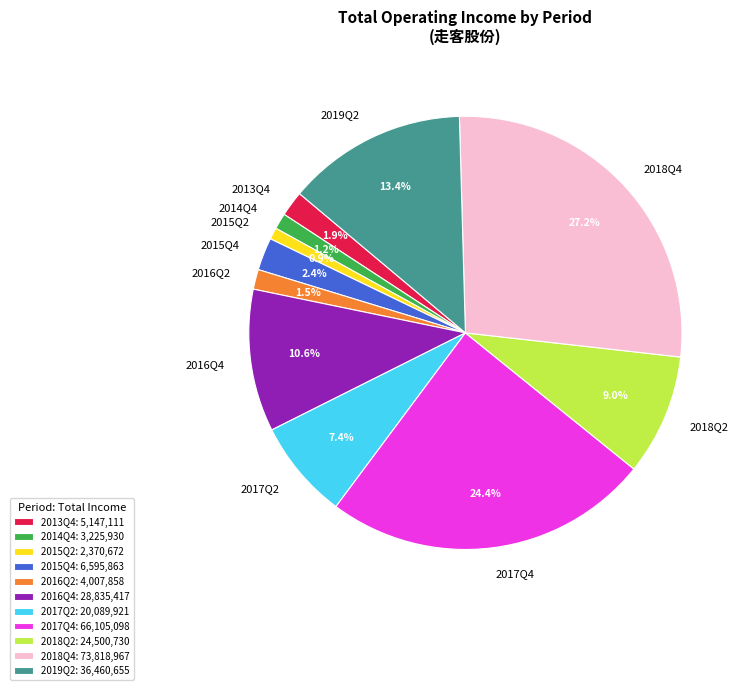

To the nearest percent, what is the difference between the largest and smallest slice percentages?

26%